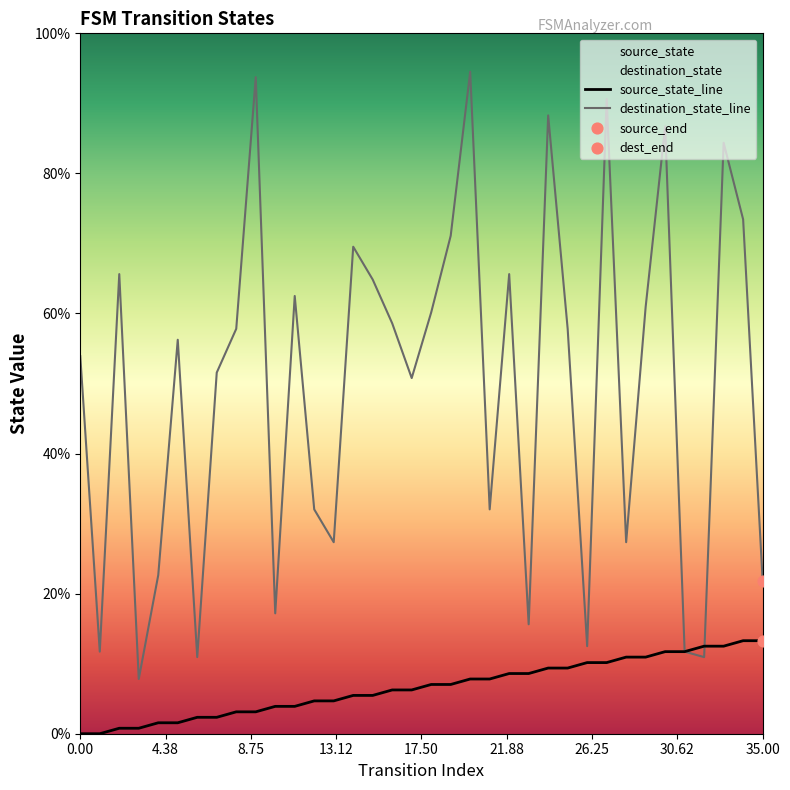

Which series has the largest total across all categories?

destination_state_line